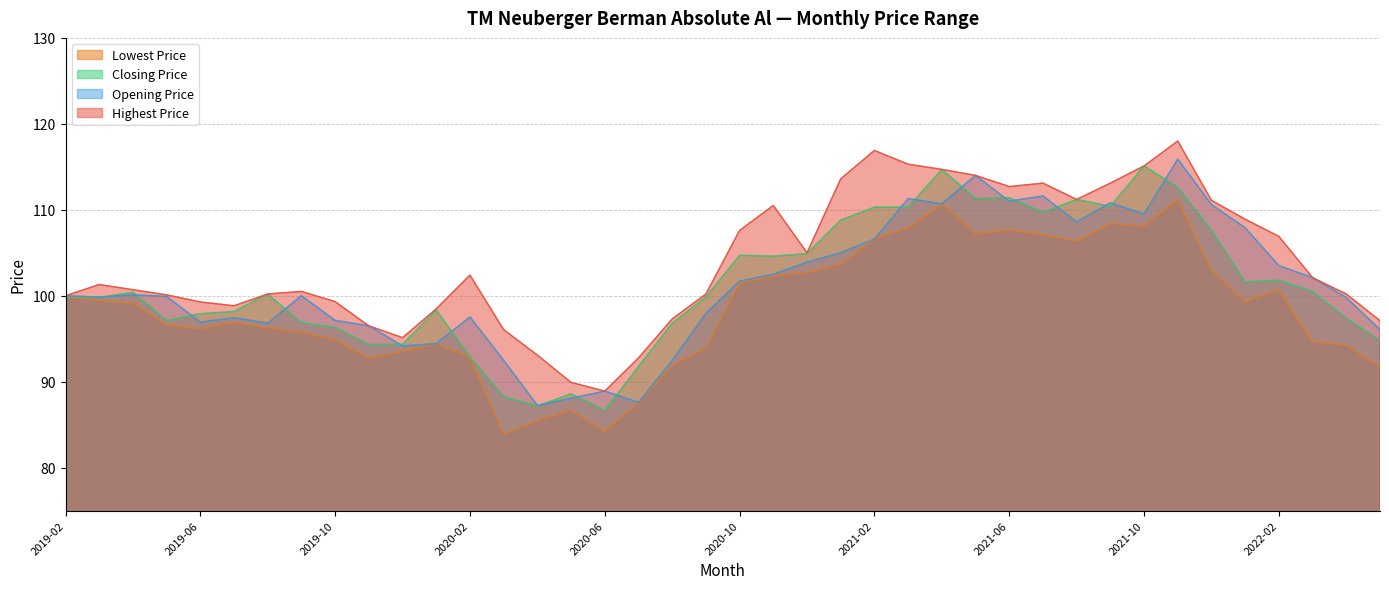

Is the value of Opening Price at 2021-06 greater than the value of Lowest Price at 2020-02?

Yes